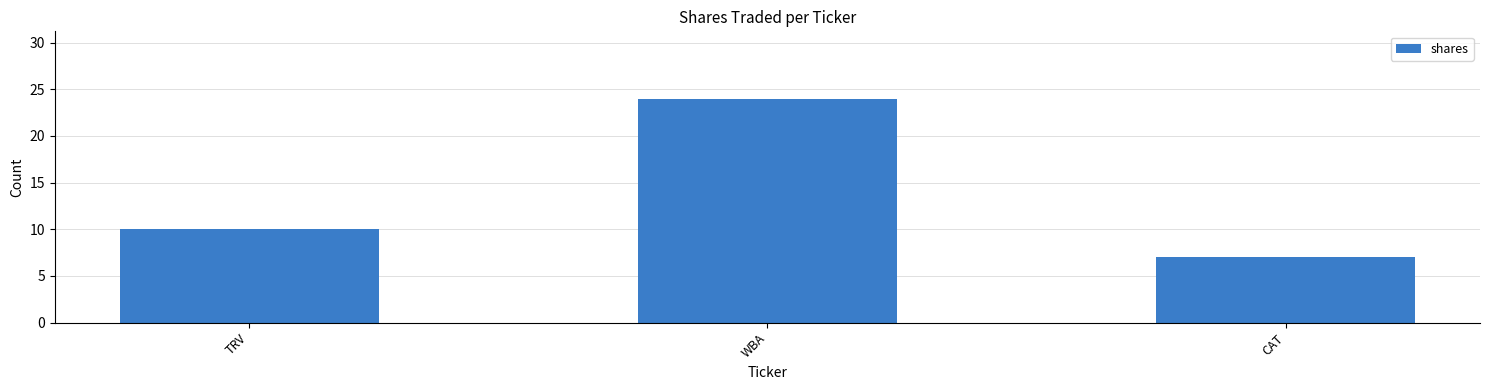

Which has a higher value, WBA or CAT?

WBA